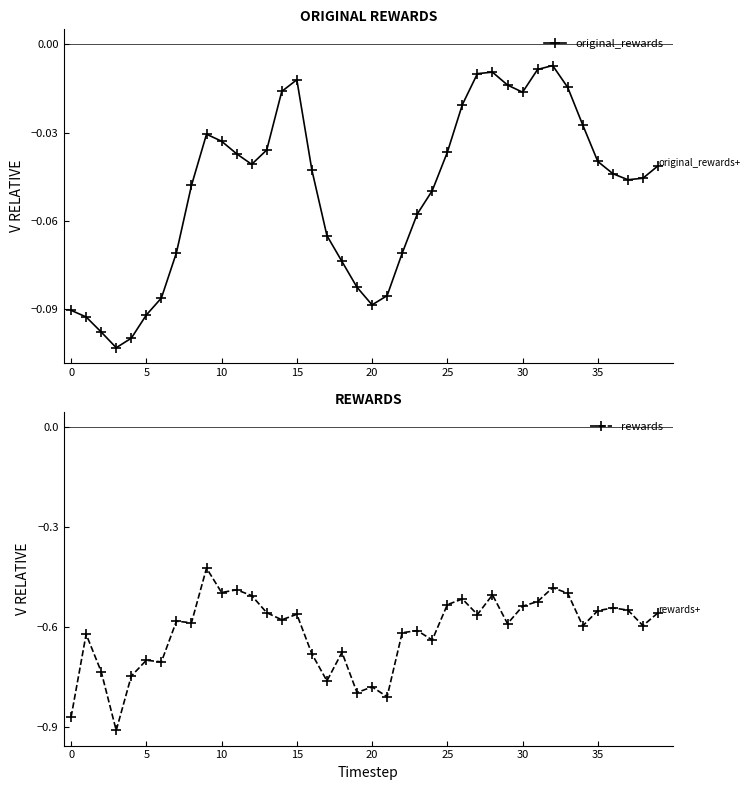

What is the difference between the highest and lowest values at 12?

0.5